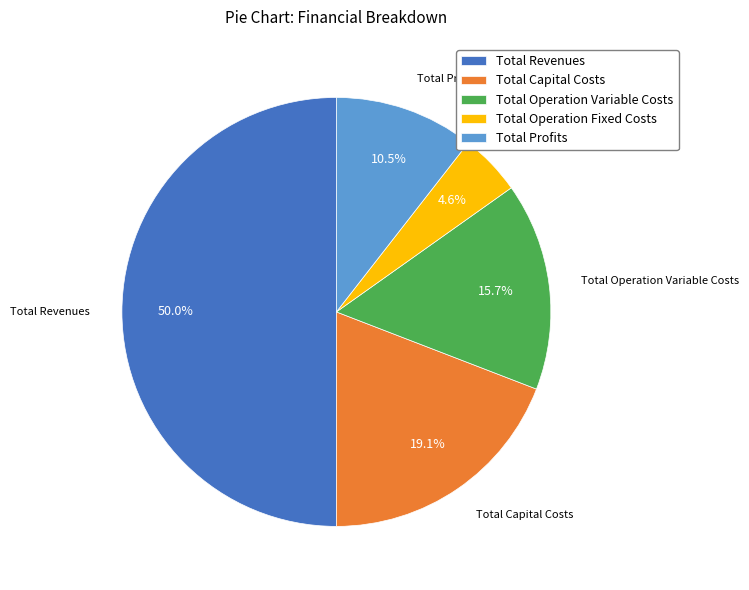

What percentage is NOT represented by Total Operation Variable Costs?

84.3%